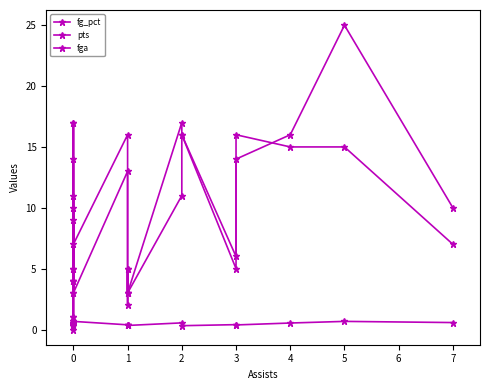

Where is the first local maximum for fga?

1